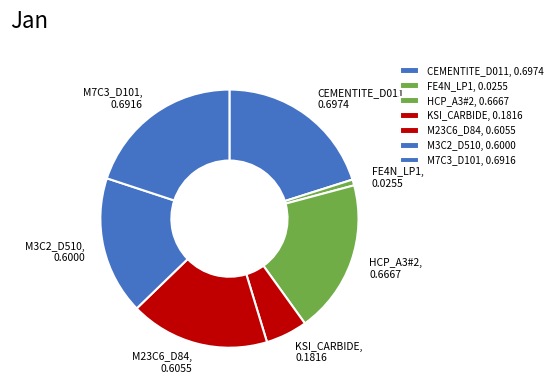

What is the ratio of the value at M23C6_D84 to the value at CEMENTITE_D011?

0.9